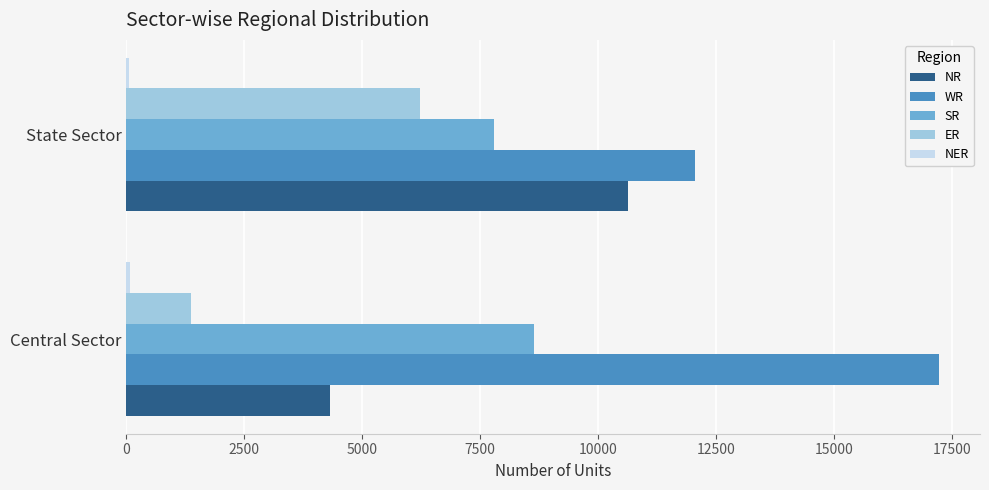

What is the sum of all WR values?

29288